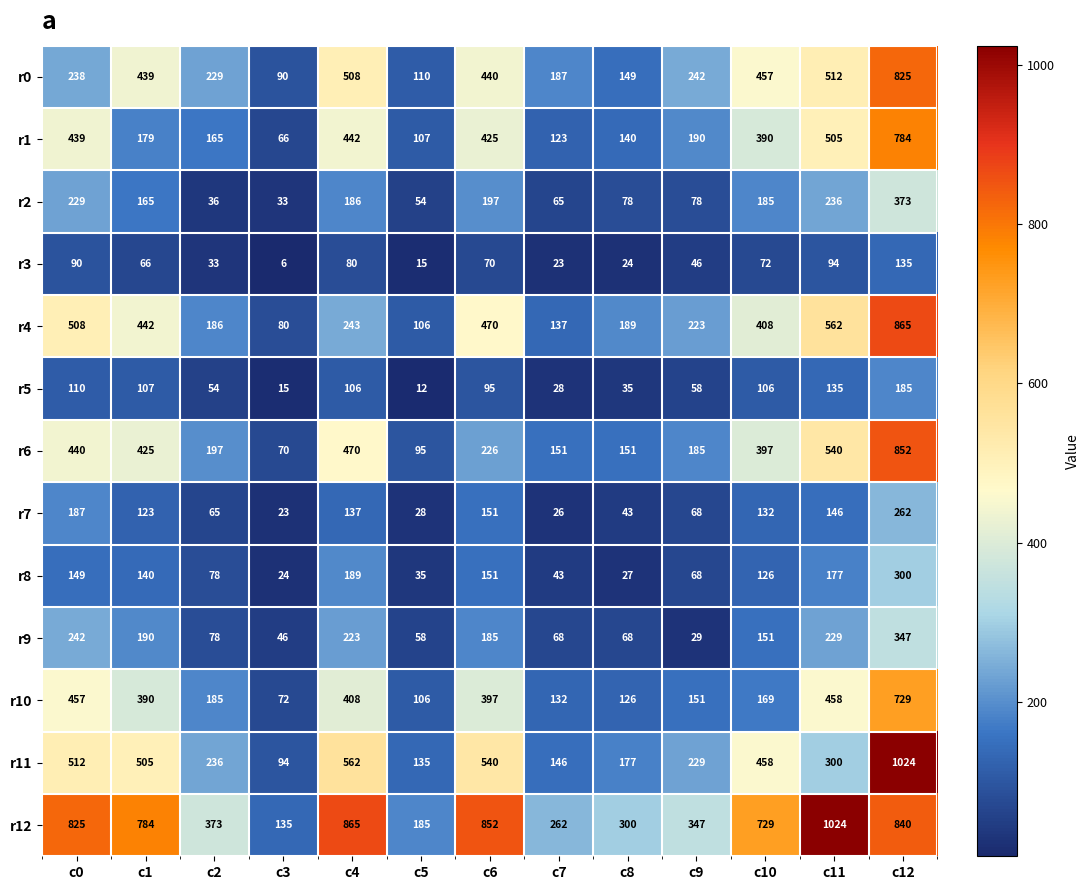

What is the sum of the r11 values at c5 and c7?

281